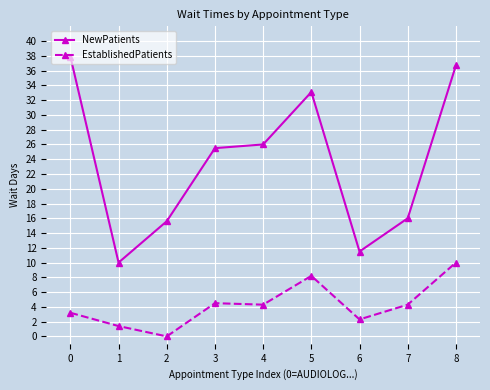

The value of EstablishedPatients at 7 is 5.9. True or false?

False